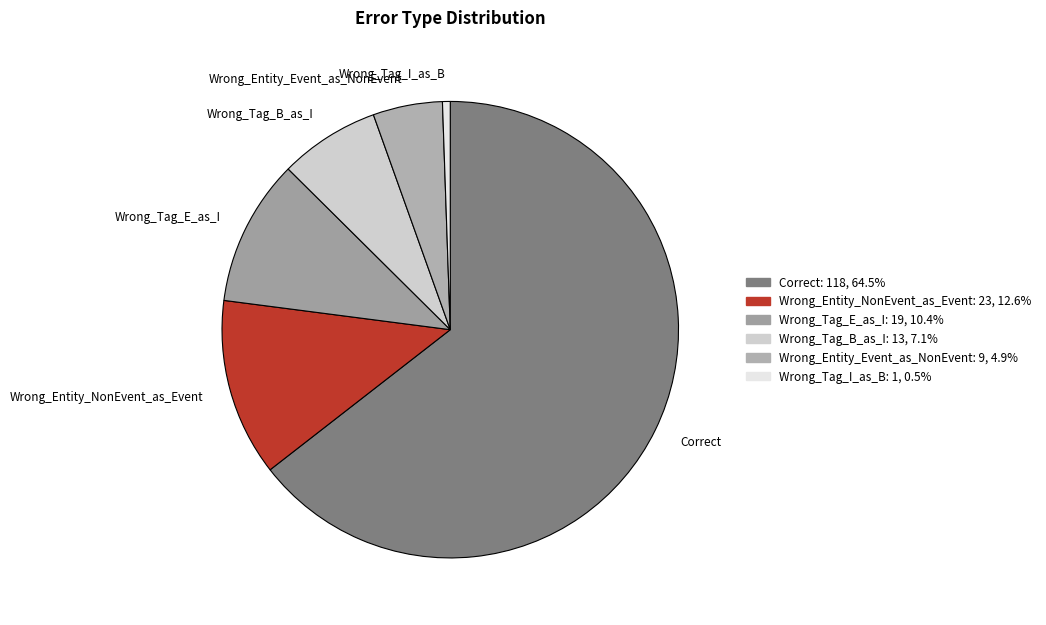

Rank the categories by value from lowest to highest.

Wrong_Tag_I_as_B, Wrong_Entity_Event_as_NonEvent, Wrong_Tag_B_as_I, Wrong_Tag_E_as_I, Wrong_Entity_NonEvent_as_Event, Correct